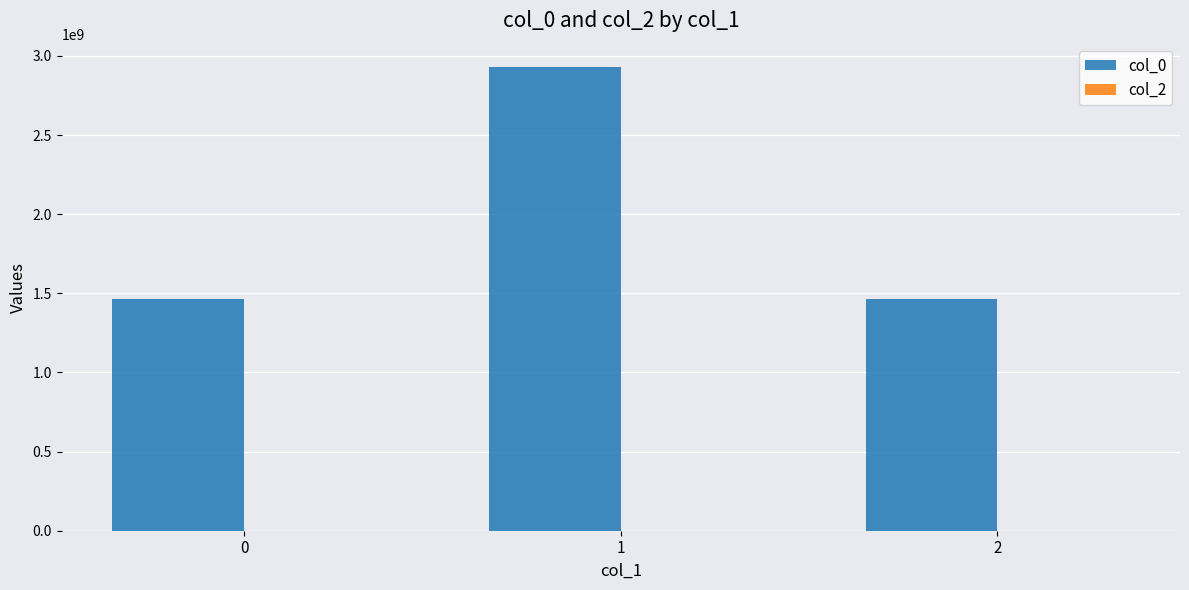

What is the value of the 3rd bar from the left?

1465432271